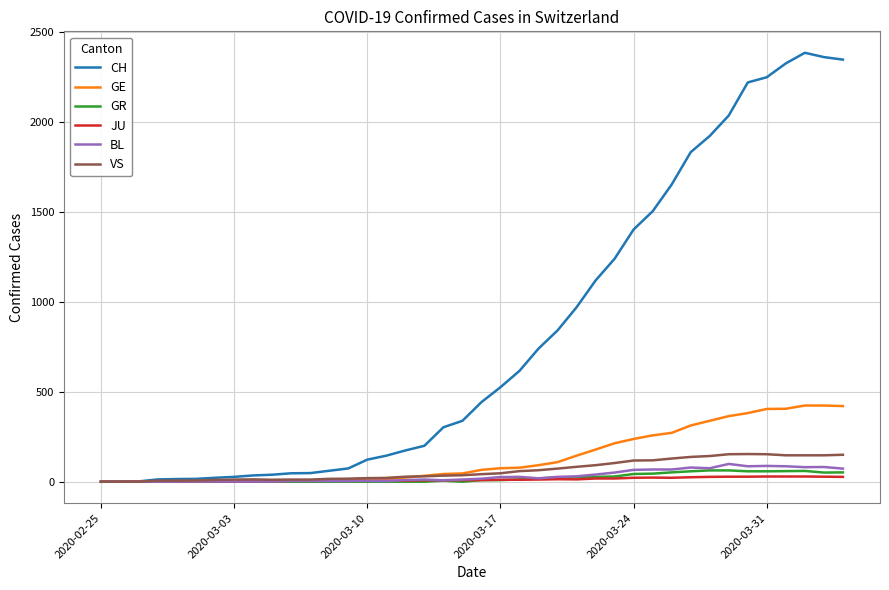

What is the maximum value shown in the chart?

2387